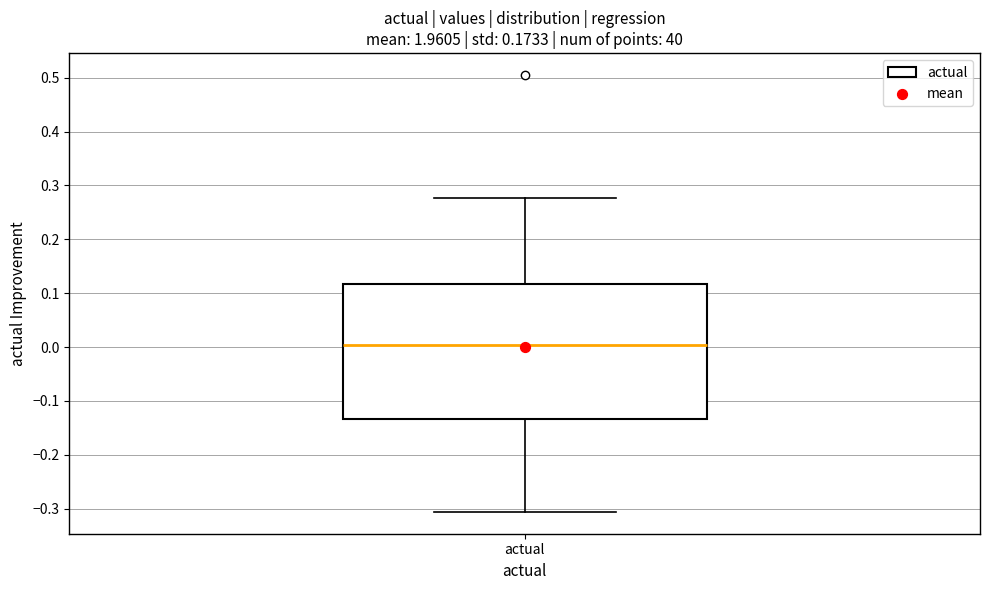

Read this box plot against the y-axis: the position of the median line, the range covered by the box, and the ends of both whiskers. The values are not printed on the chart, so give them approximately, as read against the axis.

median 0.00, box -0.13 to 0.12, whiskers -0.31 to 0.28